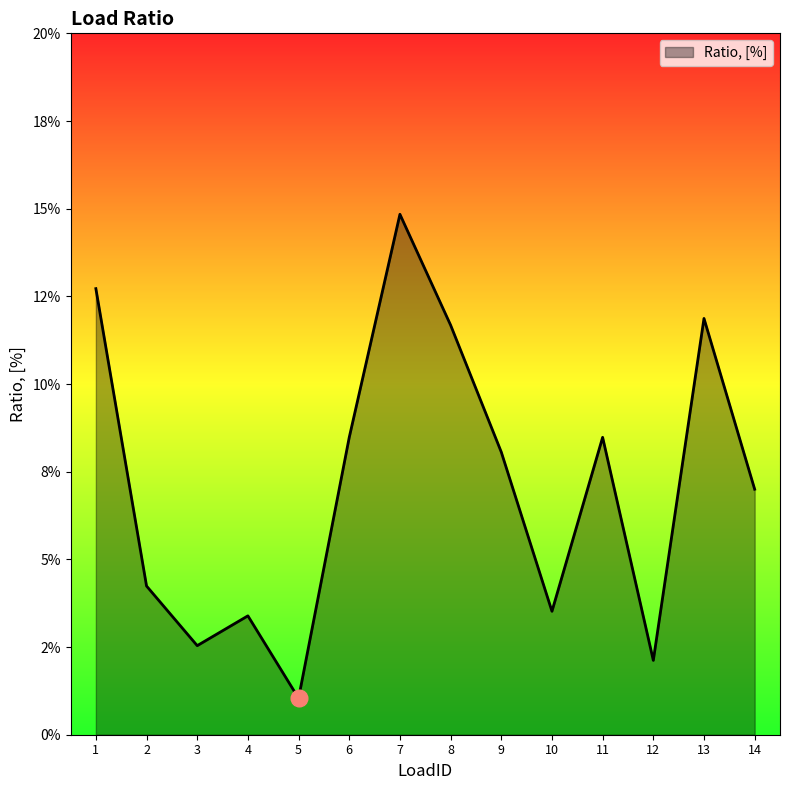

List the labels in order of value, smallest first.

5, 12, 3, 4, 10, 2, 14, 9, 6, 11, 8, 13, 1, 7